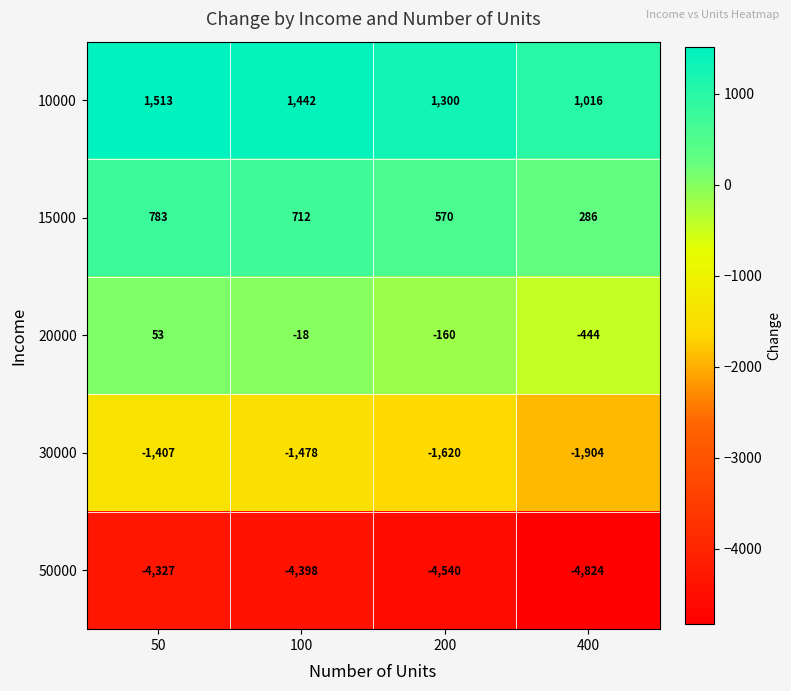

At which label does 30000 first exceed -1478?

50